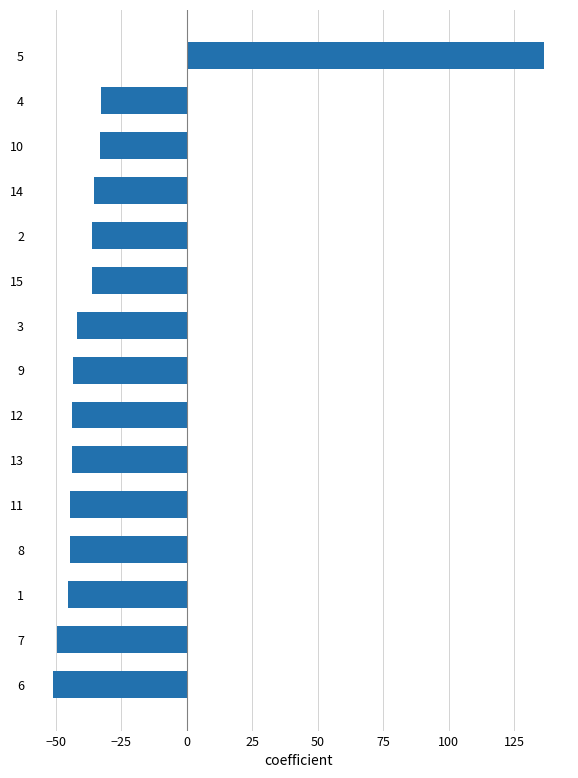

The value at 14 is -55.4. True or false?

False